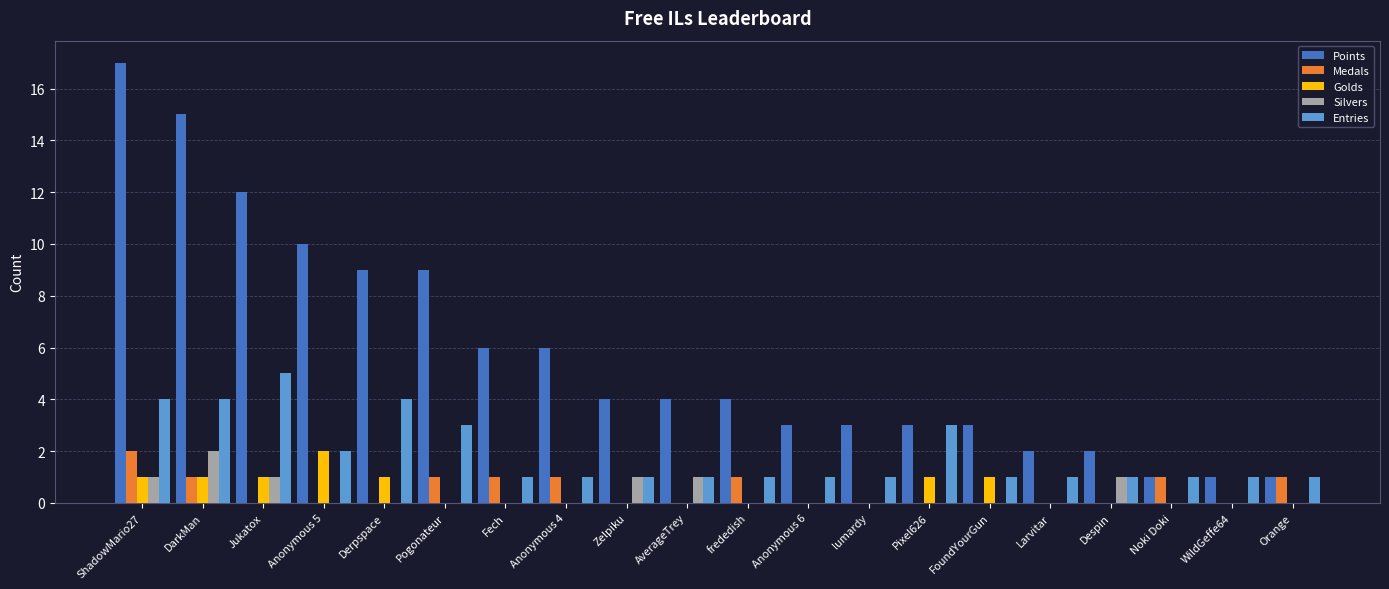

Count the number of data series in this chart.

5